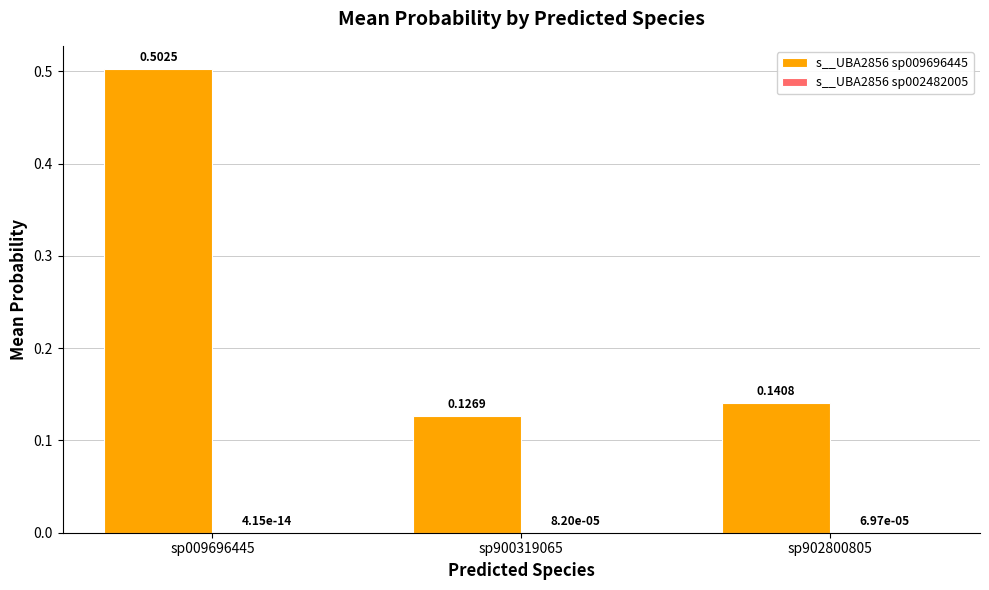

The s__UBA2856 sp009696445 series shows 0.5 at sp009696445. True or false?

True